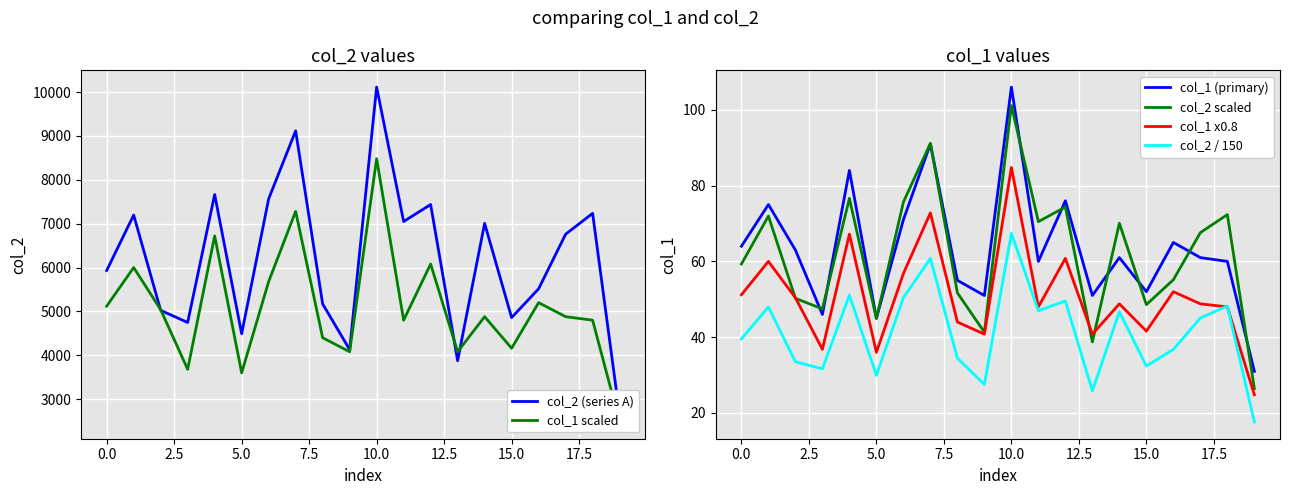

True or false: col_1 (primary) and col_2 / 150 intersect in this chart.

False